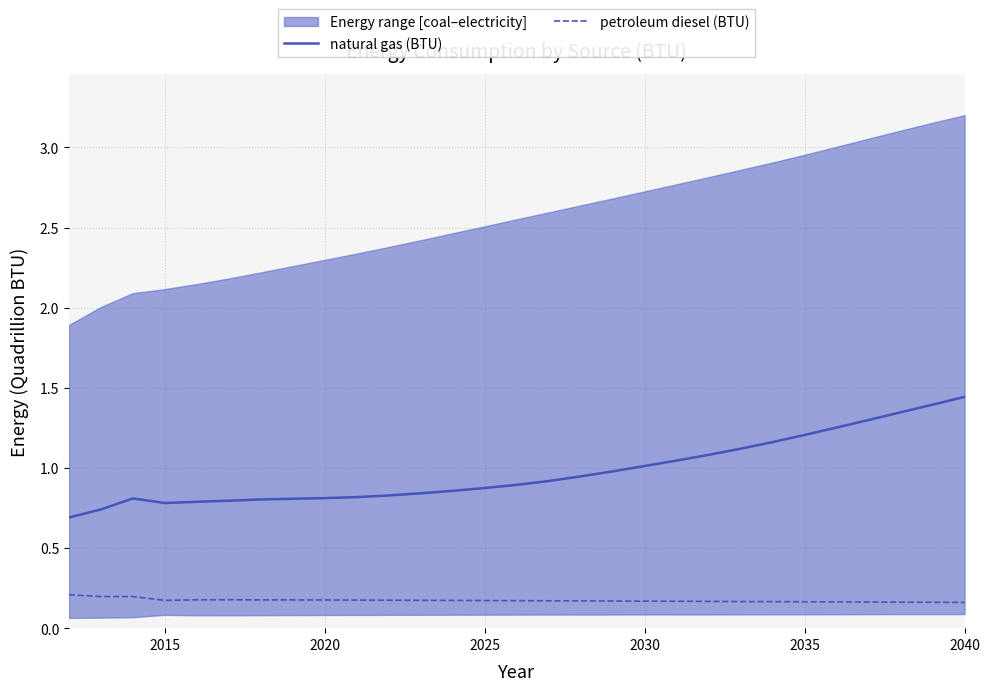

True or false: petroleum diesel (BTU) and natural gas (BTU) intersect in this chart.

False